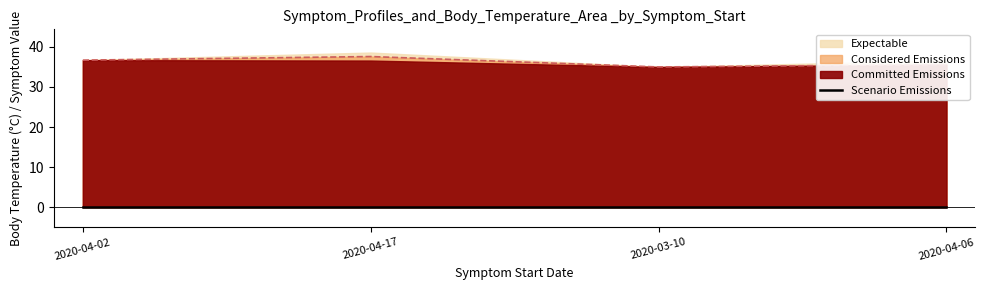

True or false: Committed Emissions has a value of 54.1 at 2020-04-06.

False